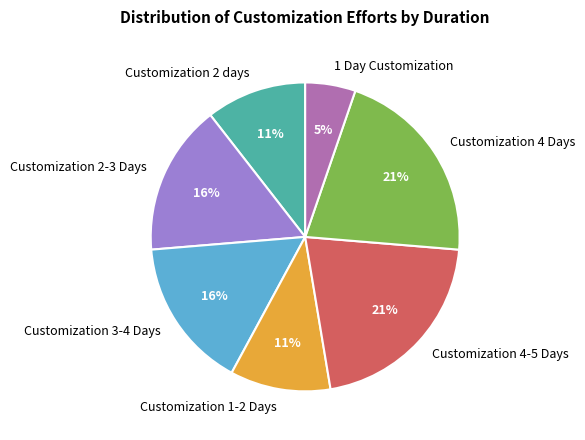

To the nearest percent, what portion does Customization 4-5 Days represent?

21%